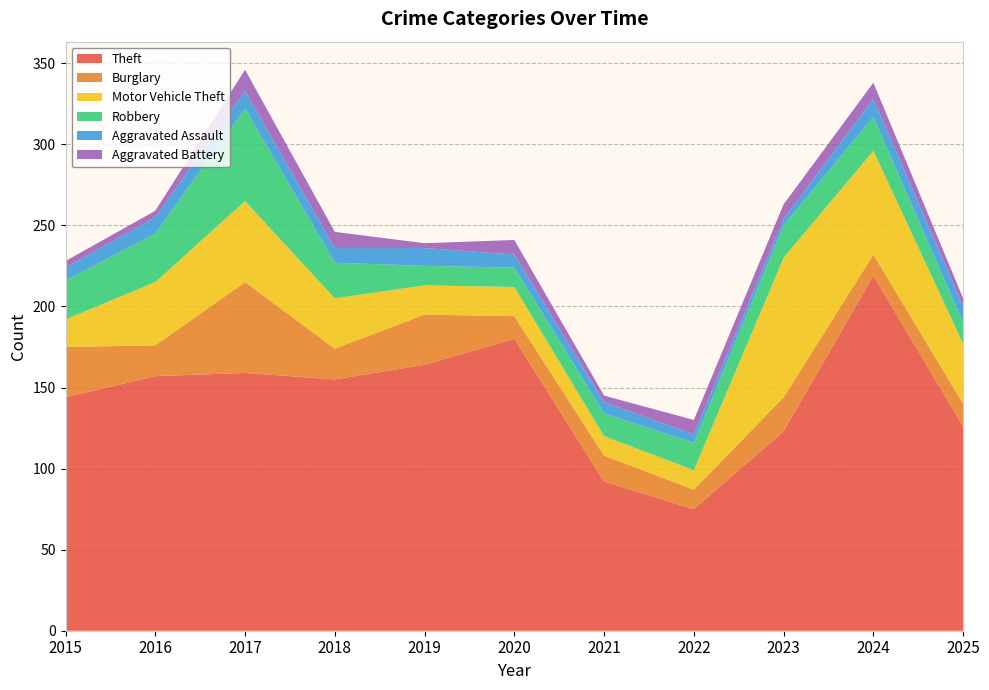

Reading right to left, what are all the values shown in this chart?

Theft: 126	219	123	75	92	180	164	155	159	157	144
Burglary: 14	13	21	12	16	14	31	19	56	19	31
Motor Vehicle Theft: 37	64	86	12	12	18	18	31	50	39	17
Robbery: 13	21	20	17	14	12	12	22	57	30	24
Aggravated Assault: 10	11	4	5	7	8	11	9	11	10	8
Aggravated Battery: 5	10	9	9	4	9	3	10	13	4	4